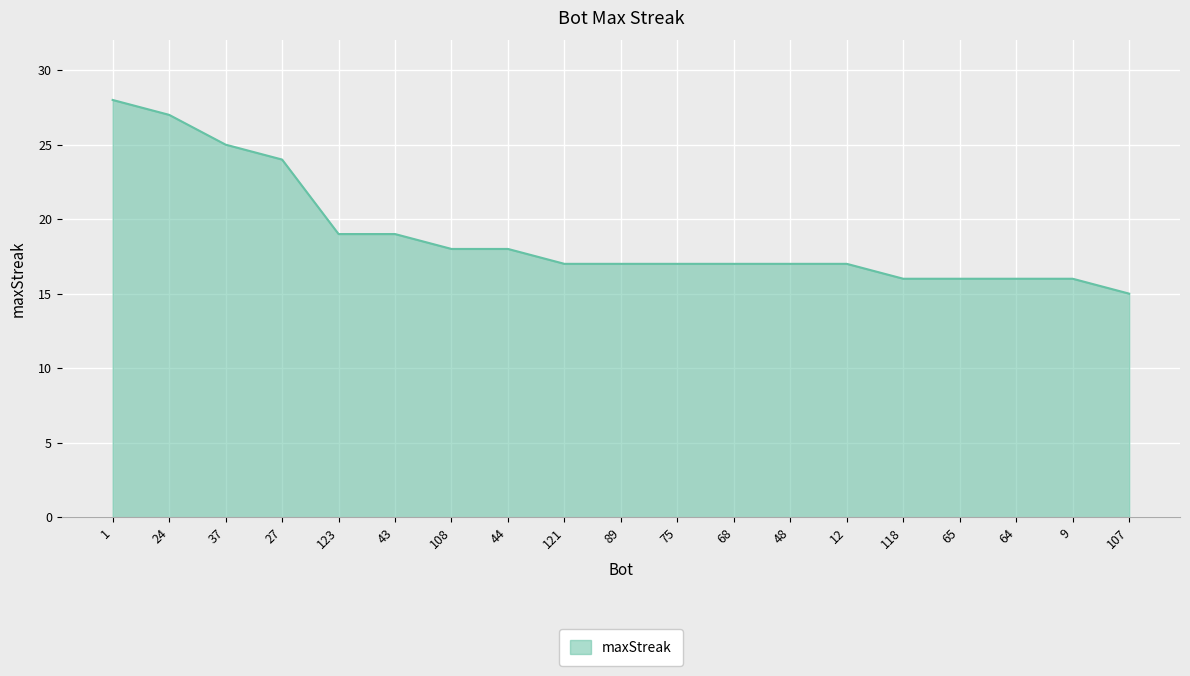

Approximately how many times larger is the value at 121 compared to 27?

0.7